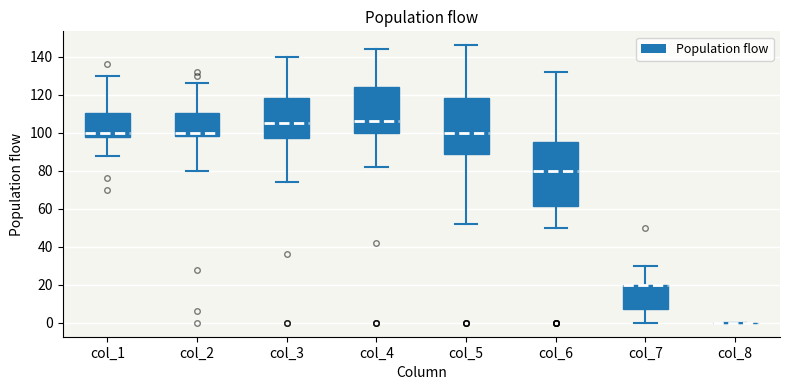

Reading left to right, read every box against the y-axis: the position of its median line, the range the box covers, and the ends of its whiskers. The values are not printed on the chart, so give them approximately, as read against the axis.

col_1: median 100, box 98 to 110, whiskers 88 to 130
col_2: median 100, box 98 to 110, whiskers 80 to 126
col_3: median 106, box 98 to 118, whiskers 74 to 140
col_4: median 106, box 100 to 124, whiskers 82 to 144
col_5: median 100, box 90 to 118, whiskers 52 to 146
col_6: median 80, box 62 to 96, whiskers 50 to 132
col_7: median 20 (drawn on the box's upper edge), box 8 to 20, whiskers 0 to 30
col_8: box collapsed to a line at 0, whiskers 0 to 0